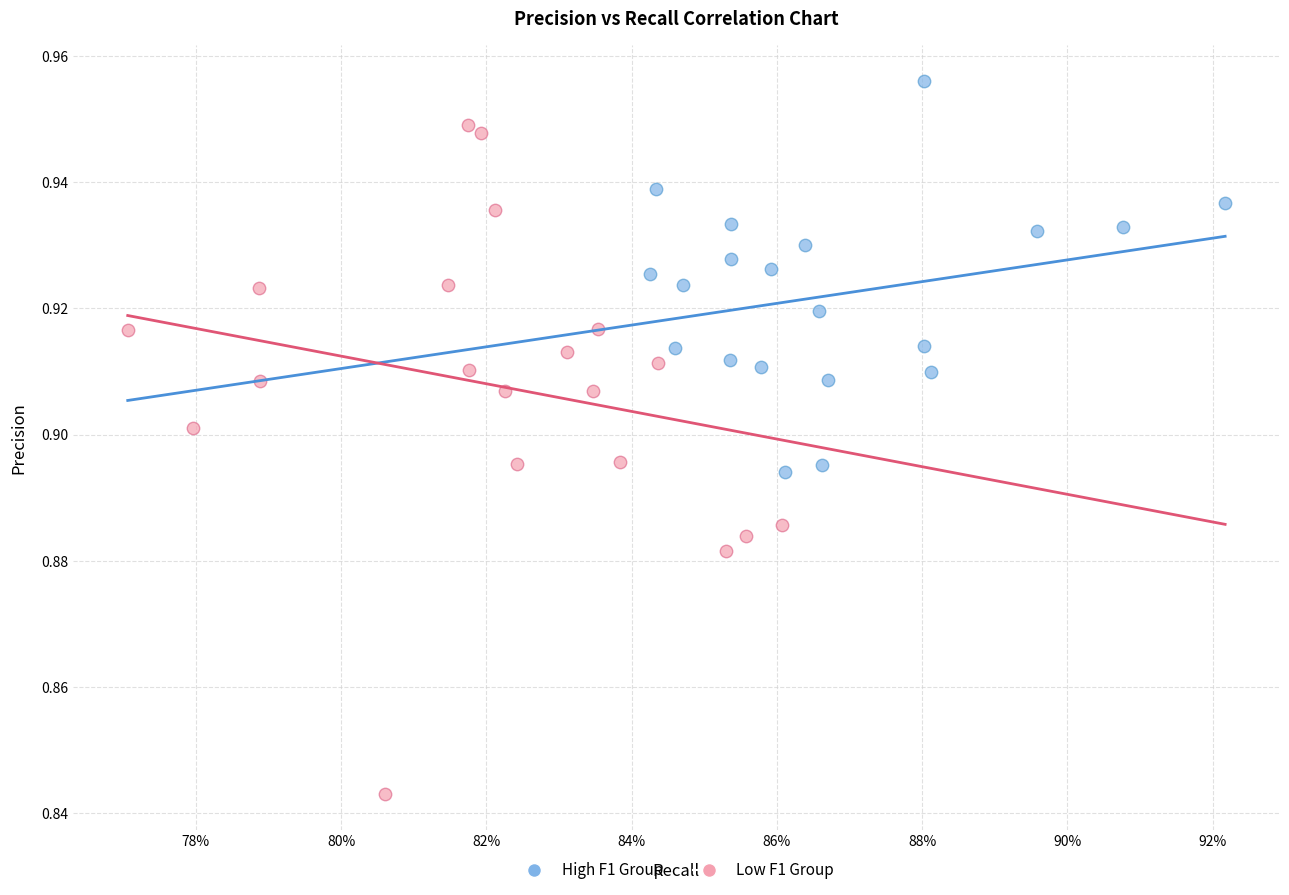

What are all the series names shown in the legend?

High F1 Group, Low F1 Group